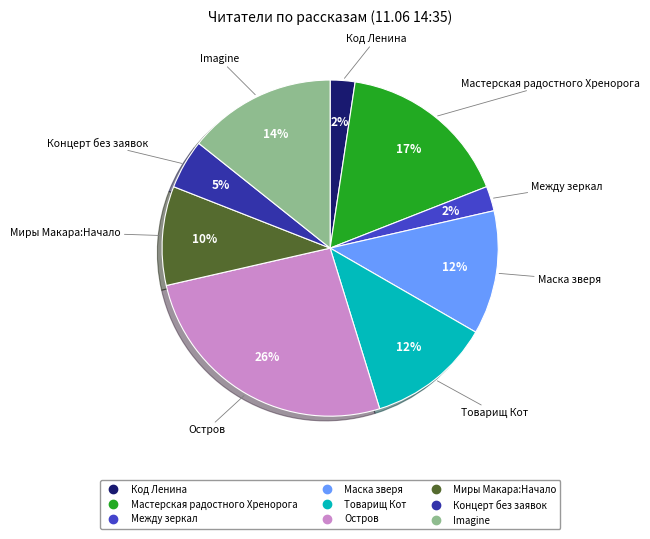

Is there any slice that represents more than half of the pie?

No